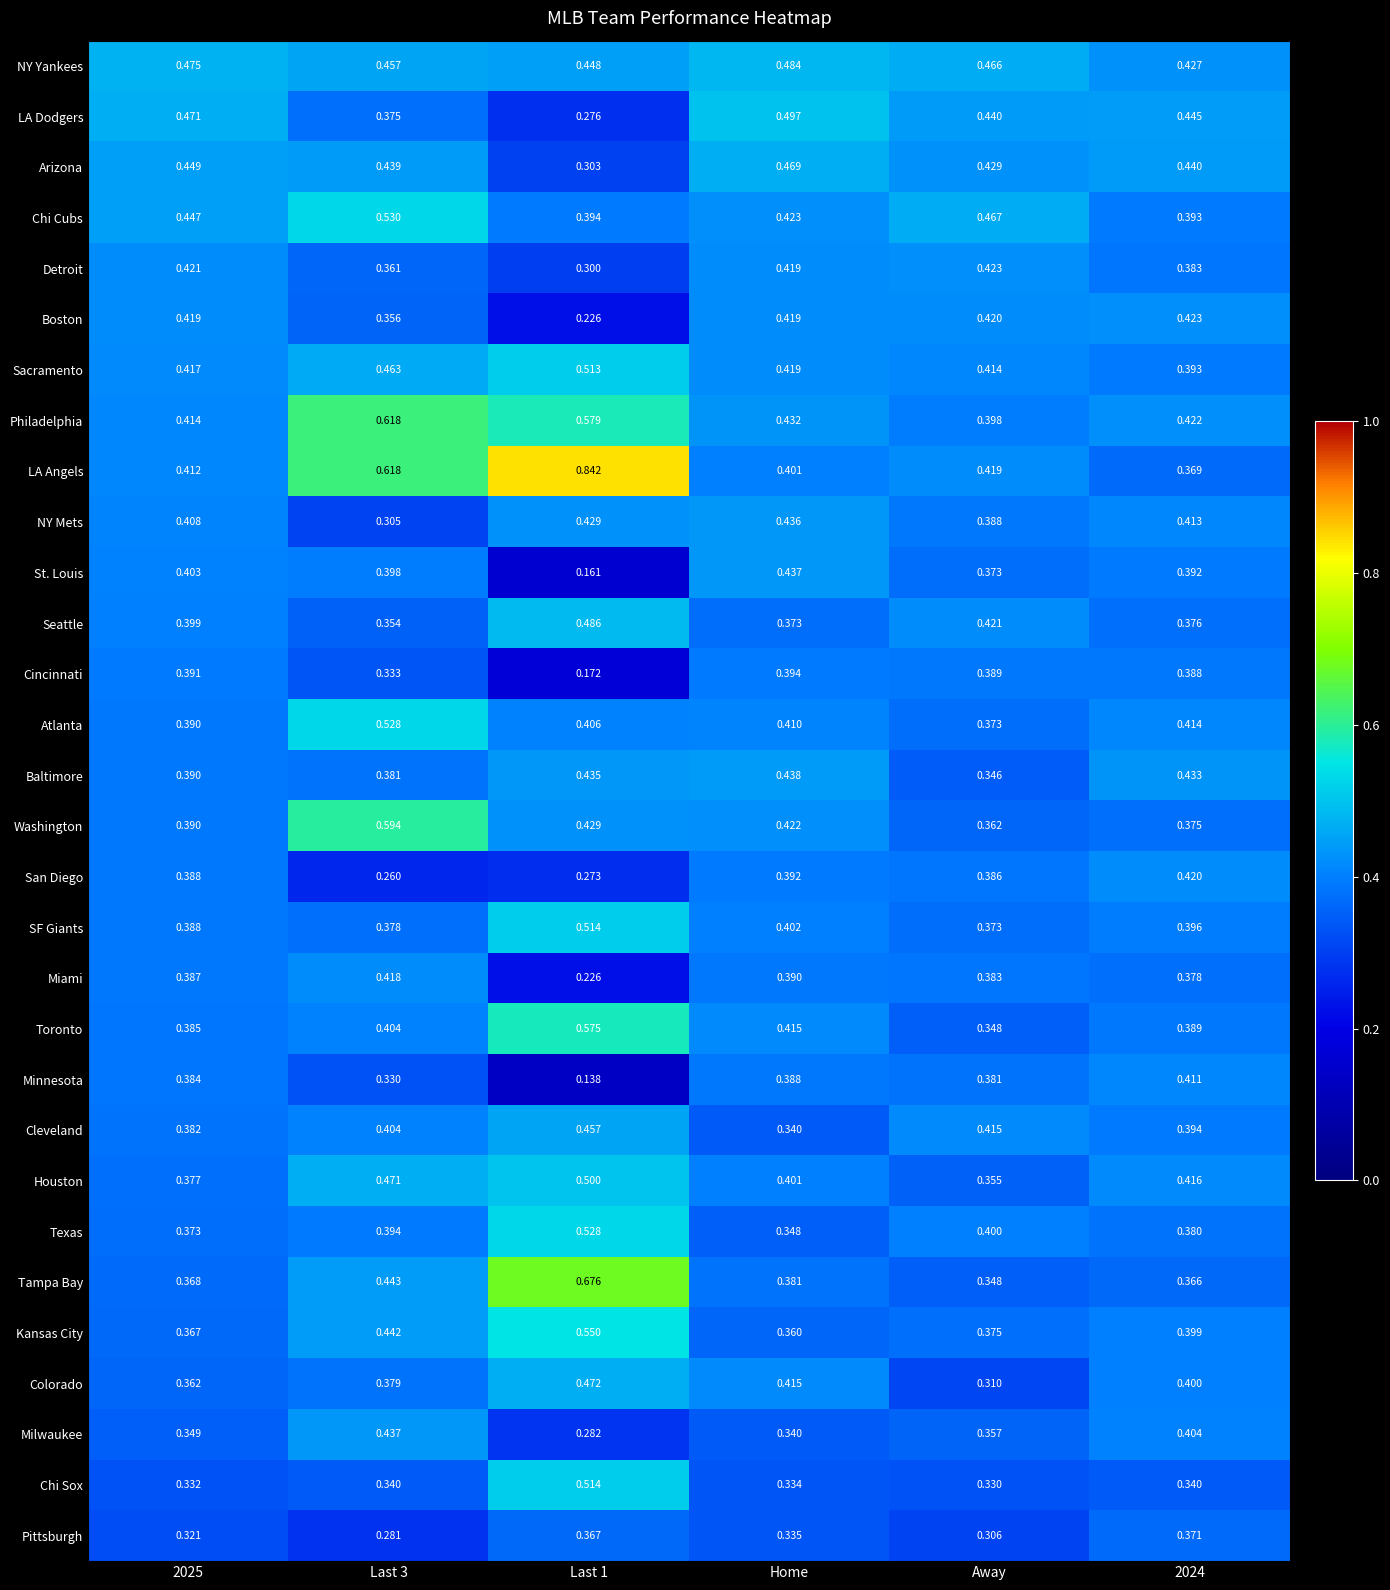

Is the value of Washington at 2024 greater than the value of NY Mets at Home?

No